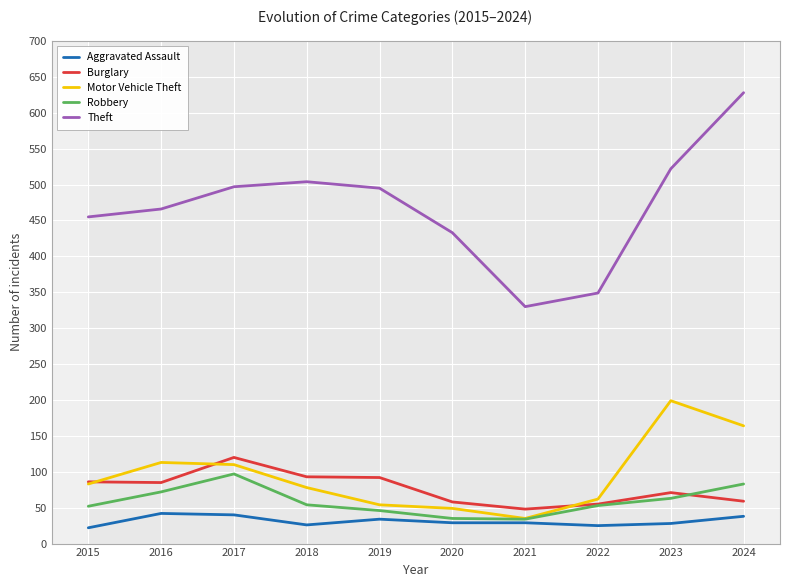

The value of Burglary at 2022 is 33. True or false?

False